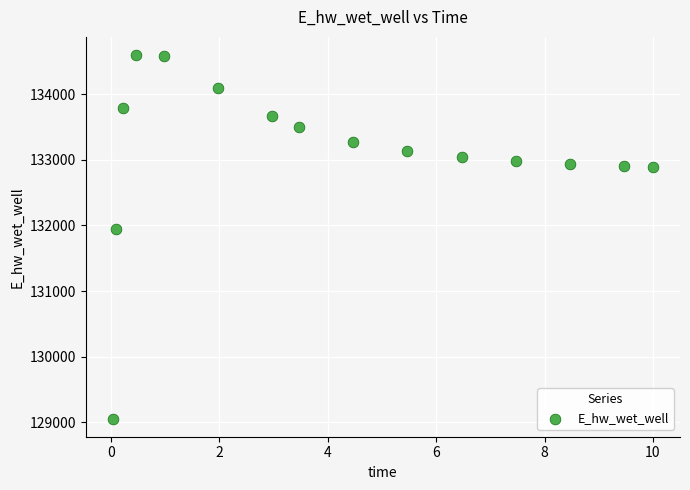

What Y value in the scatter plot is closest to 131825?

131946.1